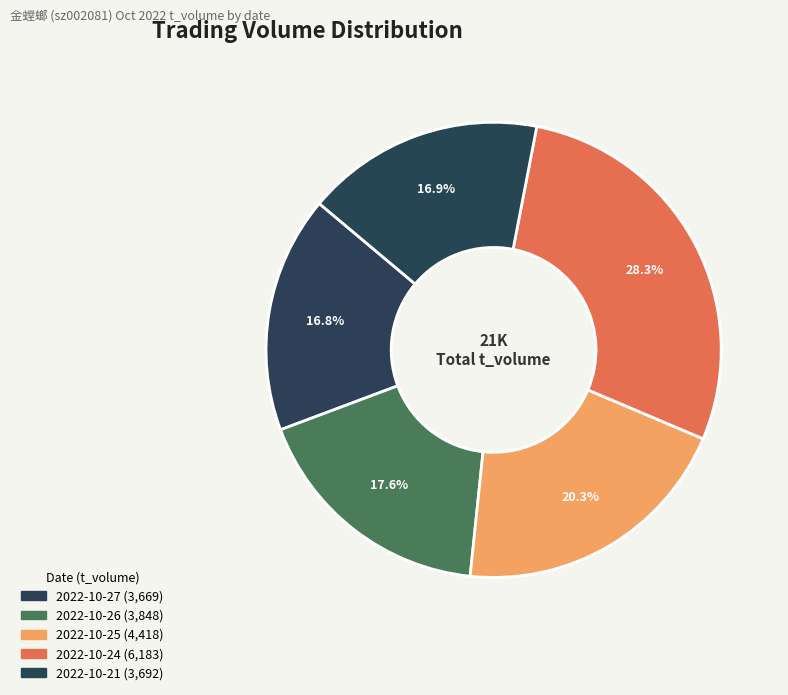

How many slices are in this pie chart?

5